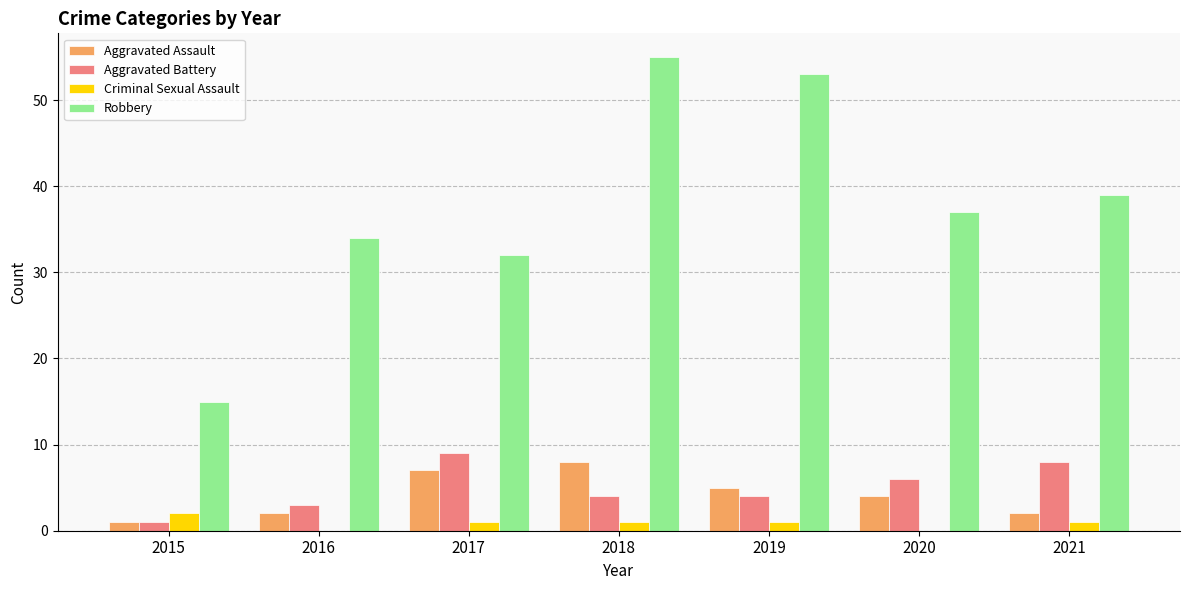

True or false: Robbery has a value of 21 at 2017.

False